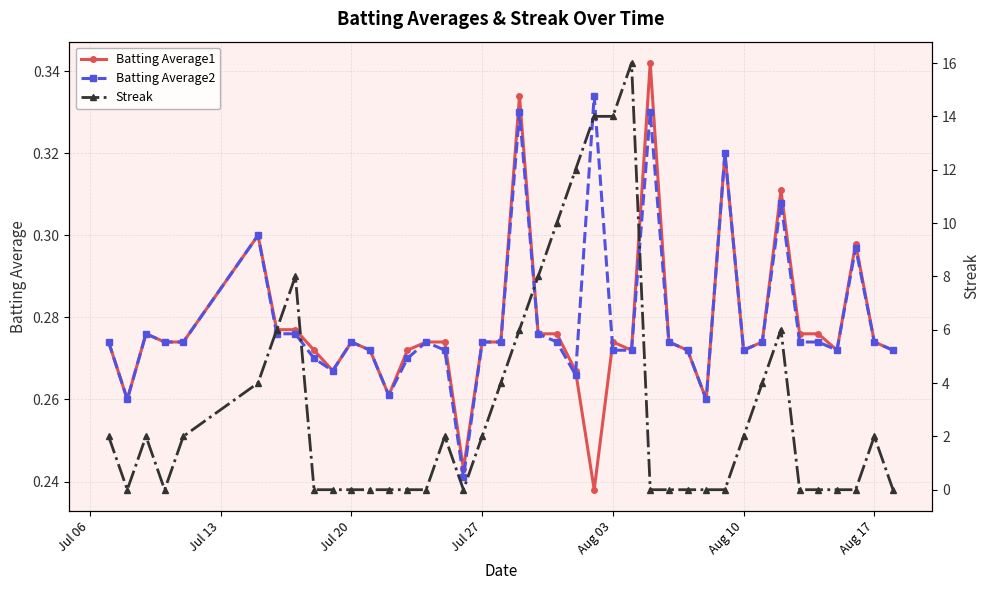

True or false: Batting Average2 has more than 1 points higher than both neighbors.

True